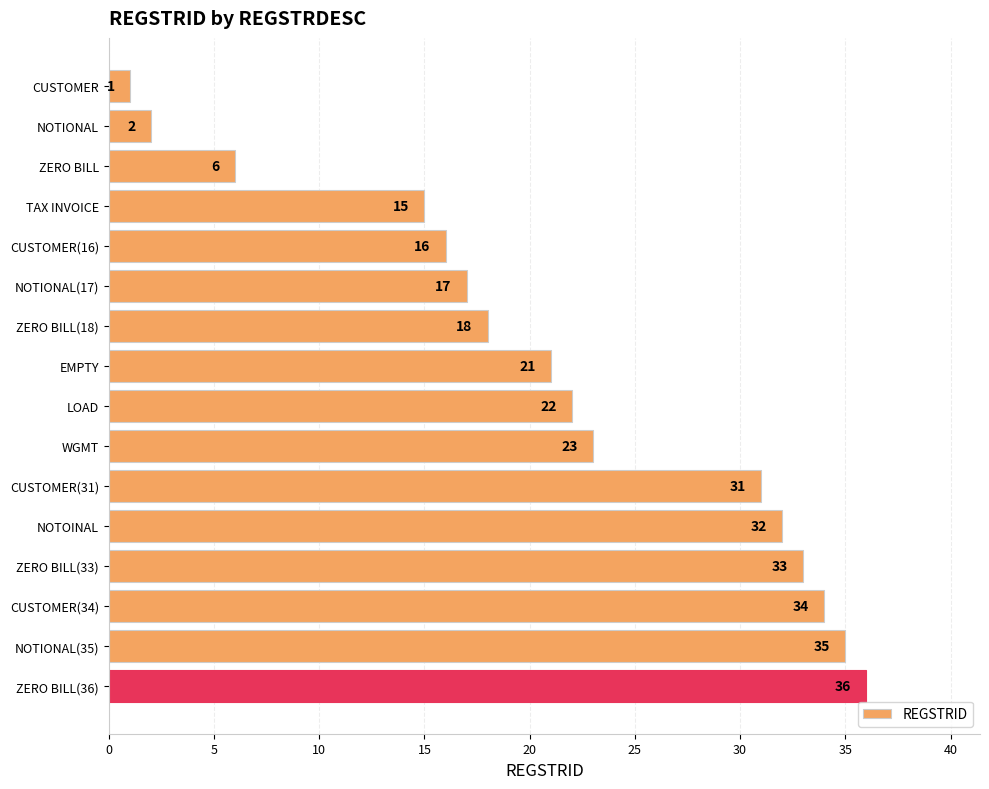

List the labels in order of value, largest first.

ZERO BILL(36), NOTIONAL(35), CUSTOMER(34), ZERO BILL(33), NOTOINAL, CUSTOMER(31), WGMT, LOAD, EMPTY, ZERO BILL(18), NOTIONAL(17), CUSTOMER(16), TAX INVOICE, ZERO BILL, NOTIONAL, CUSTOMER